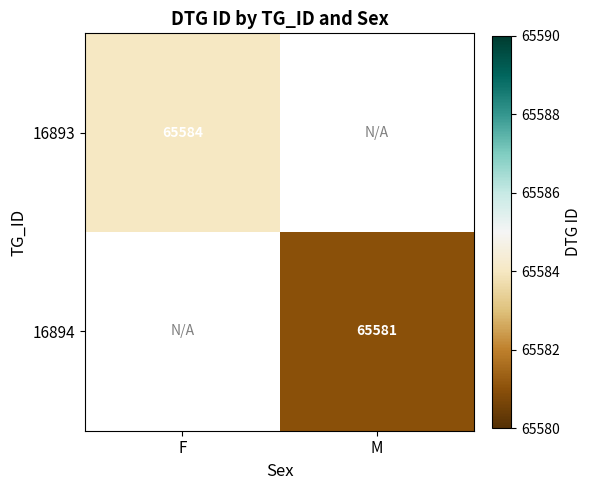

Is it true that 16893 equals 38305 at F?

False